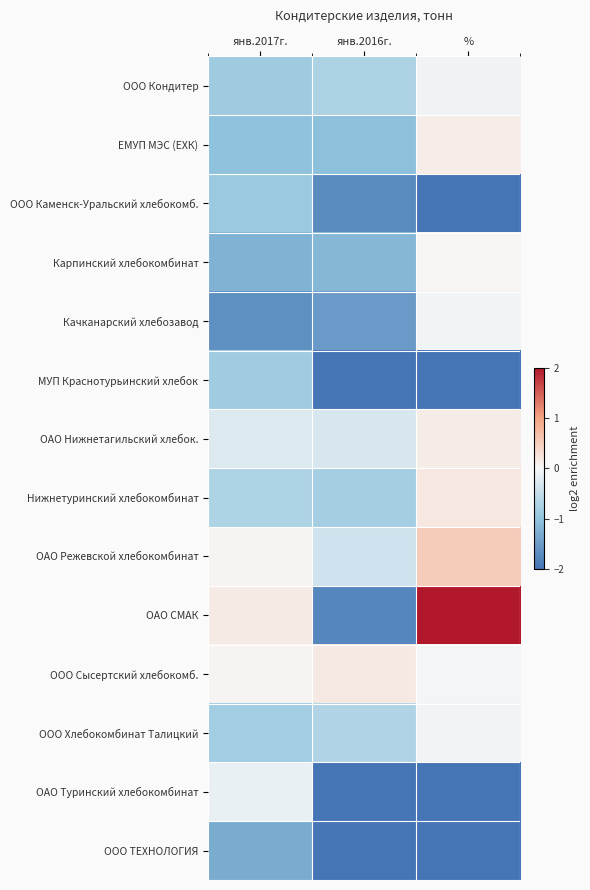

Which has a higher value, % or янв.2016г.?

%